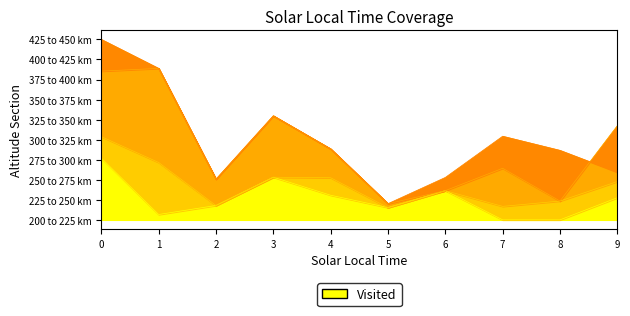

Between 7 and 4, which is larger?

4